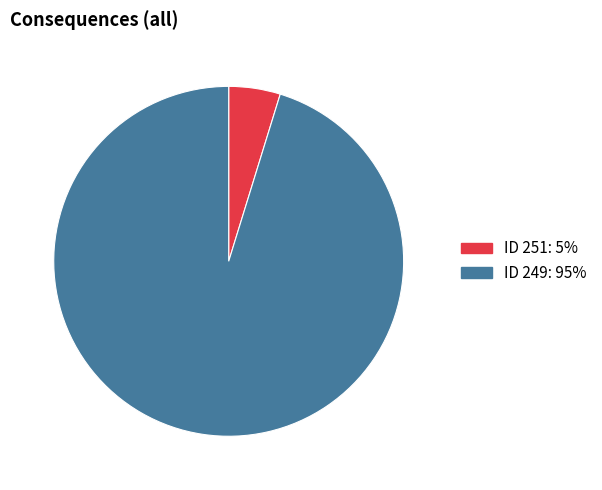

Does any single category account for the majority?

Yes